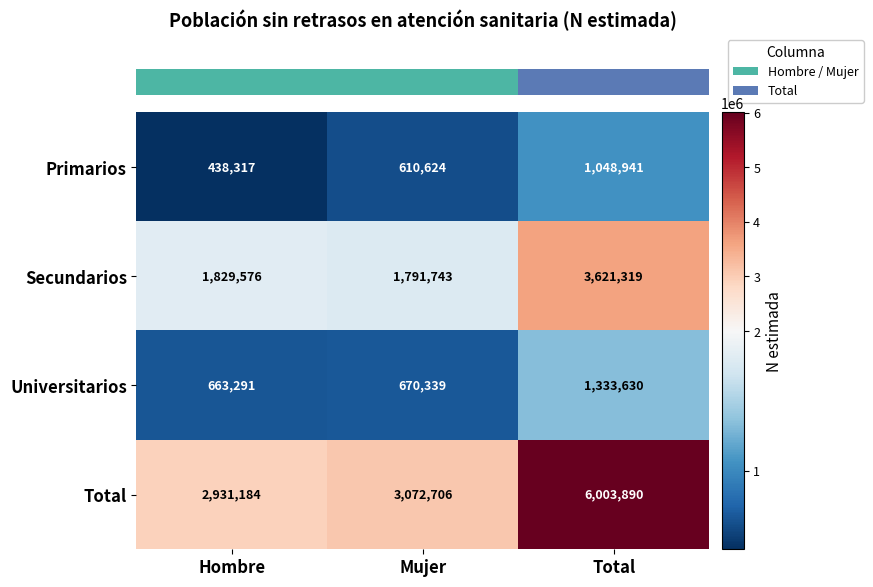

Which series has the largest range (max minus min)?

Total